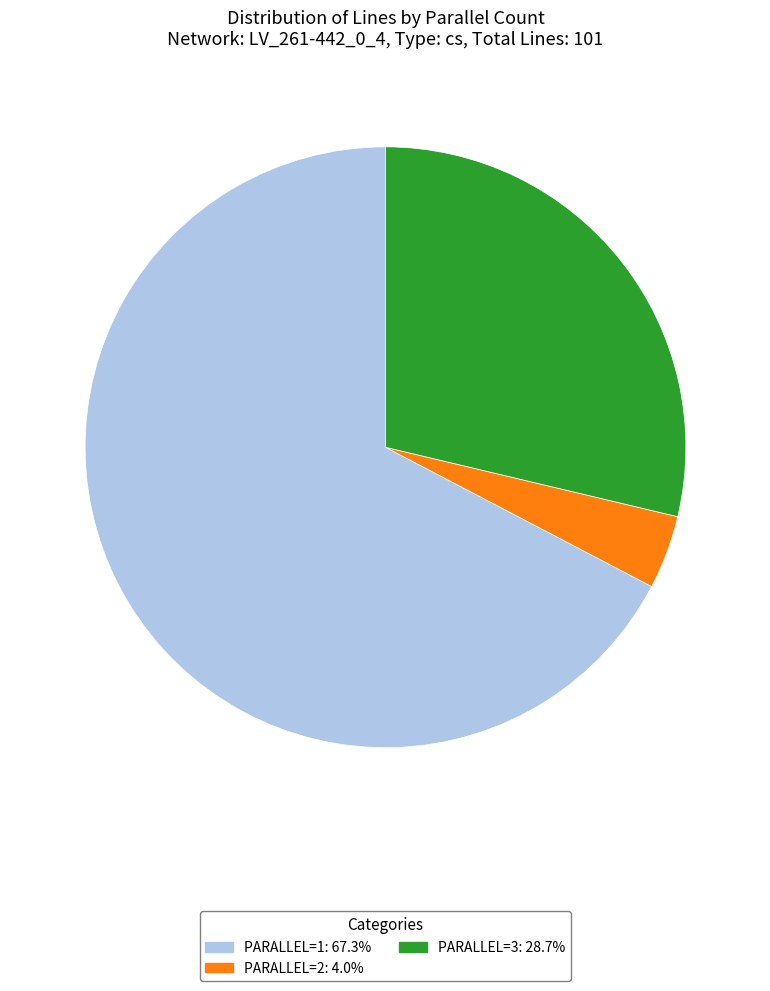

Does any single category account for the majority?

Yes